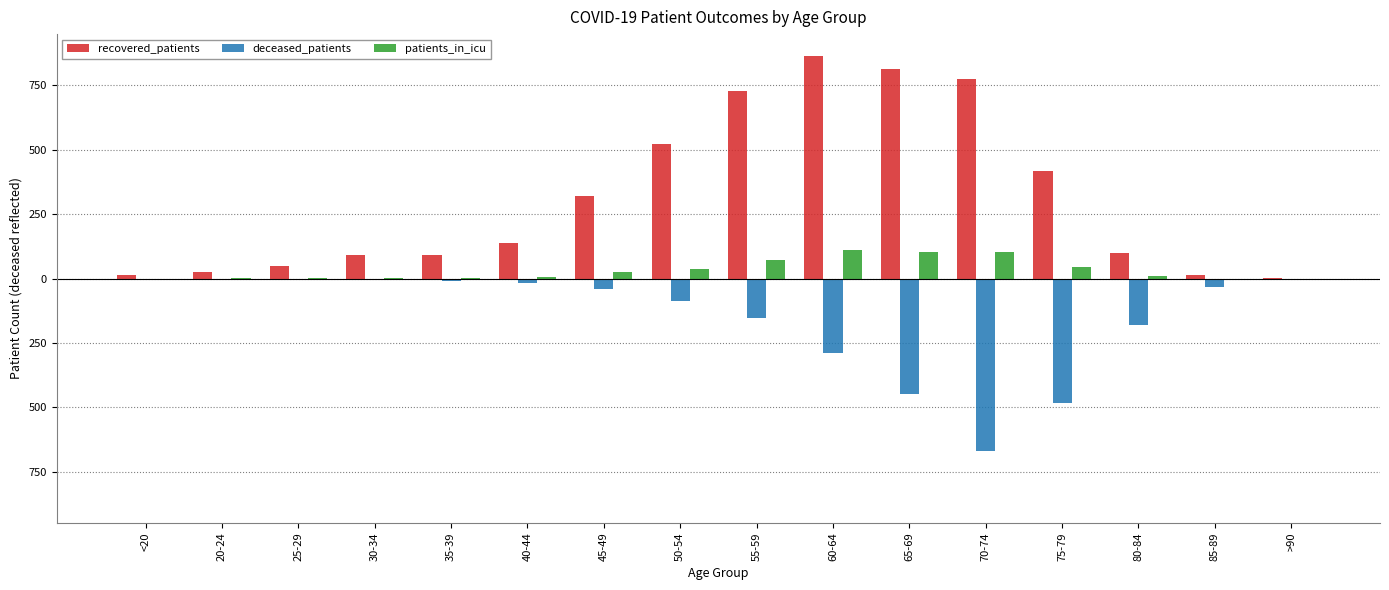

Rank the series at 35-39 from lowest to highest value.

deceased_patients, patients_in_icu, recovered_patients